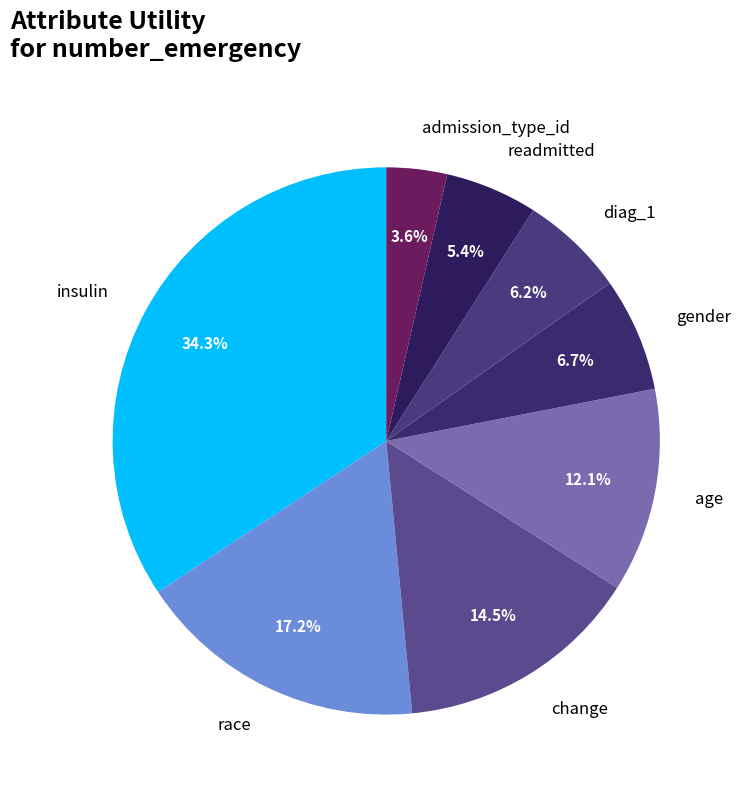

Is there any slice that represents more than half of the pie?

No